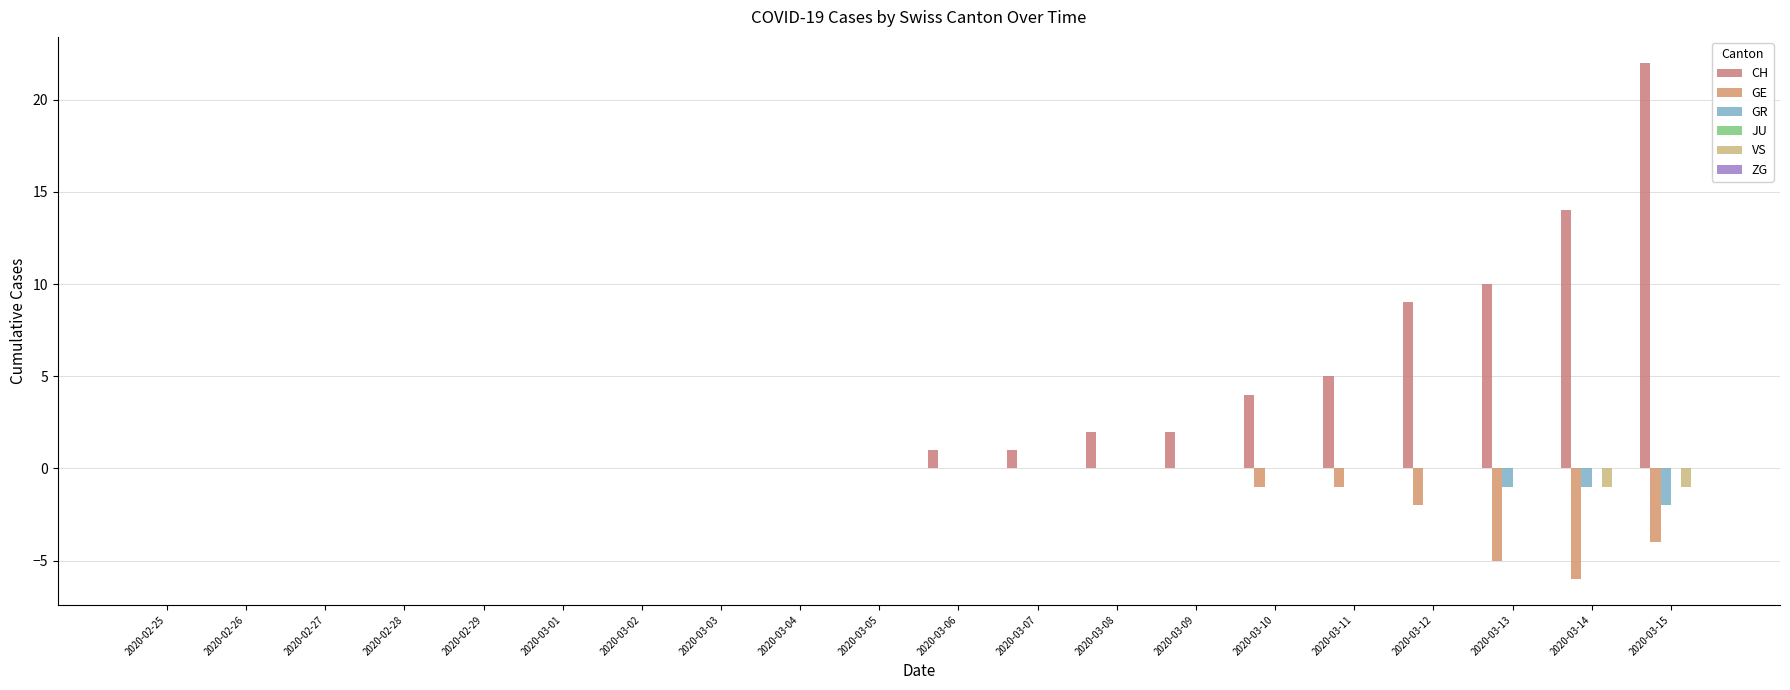

List the series in order of their peak value, lowest first.

GE, GR, JU, VS, ZG, CH